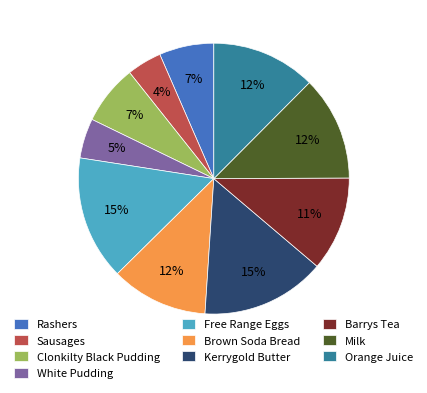

Is it true that Kerrygold Butter is 15% of the pie?

True